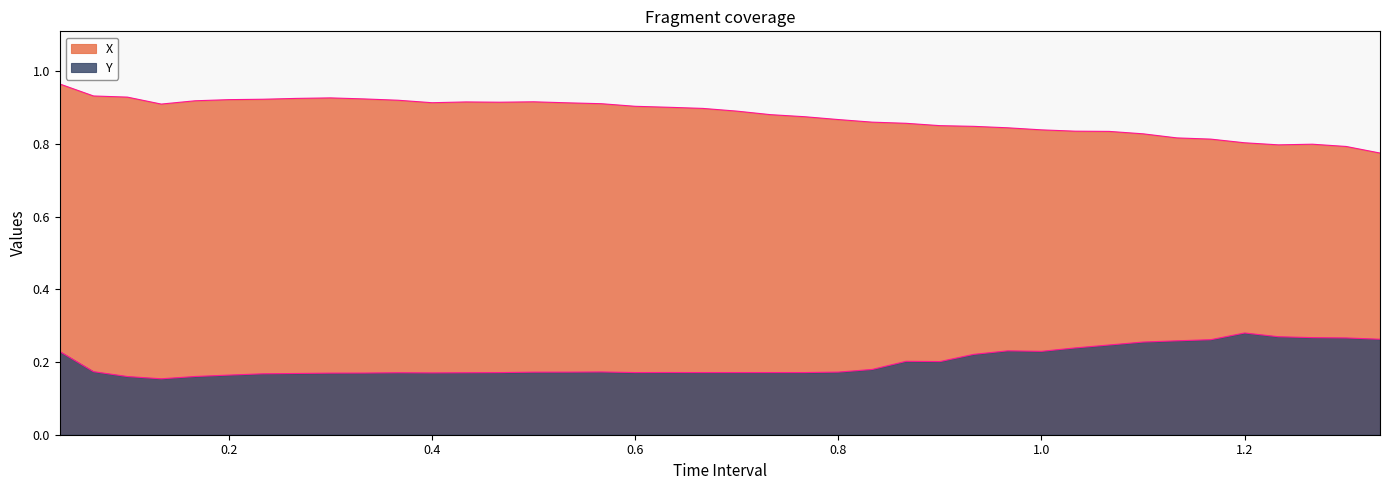

What is the maximum value for X?

1.0